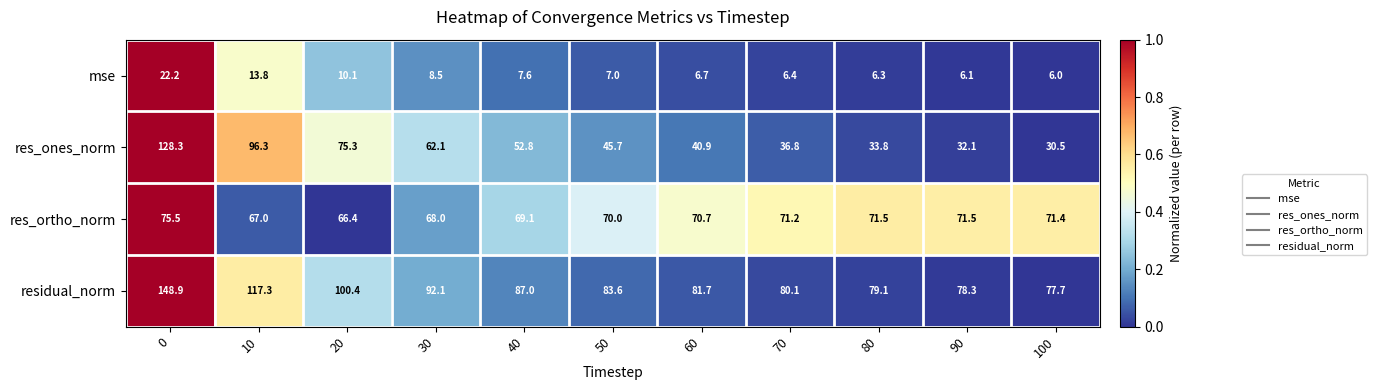

Which series has the largest total across all categories?

residual_norm